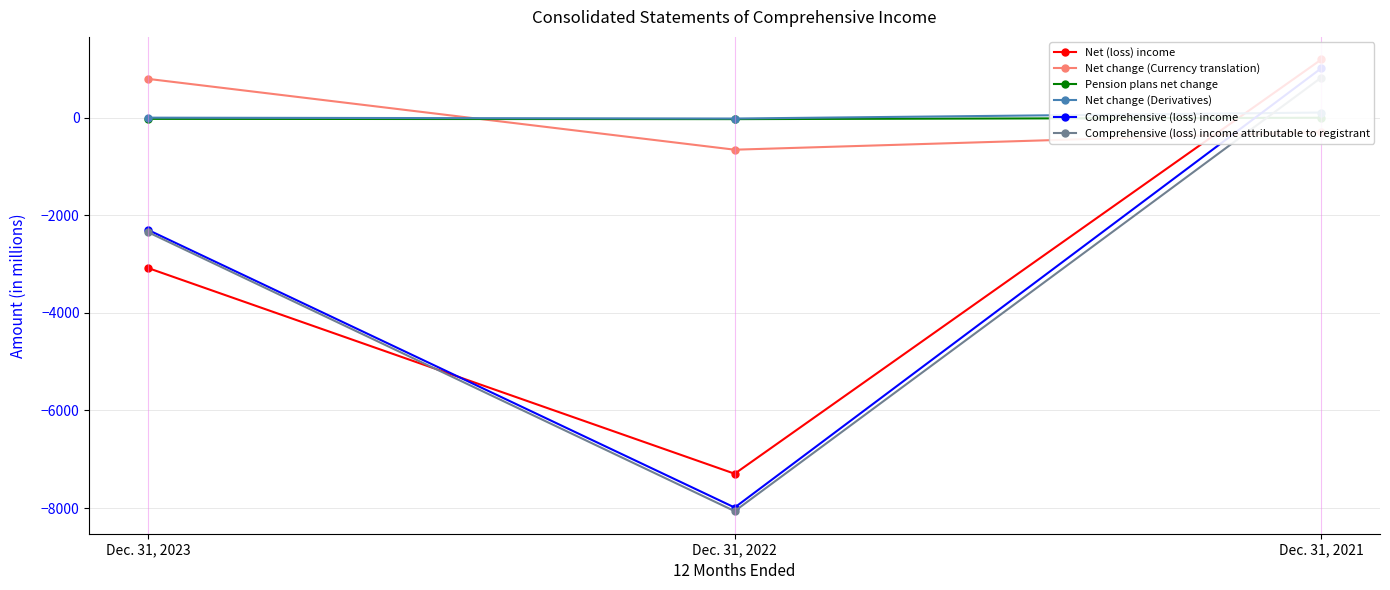

Which series changed the most between Dec. 31, 2022 and Dec. 31, 2021?

Comprehensive (loss) income